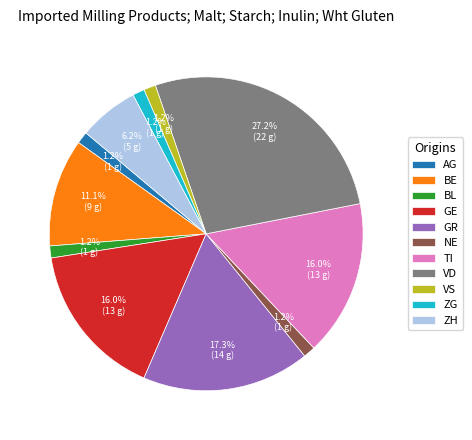

True or false: TI accounts for 2% of the total.

False